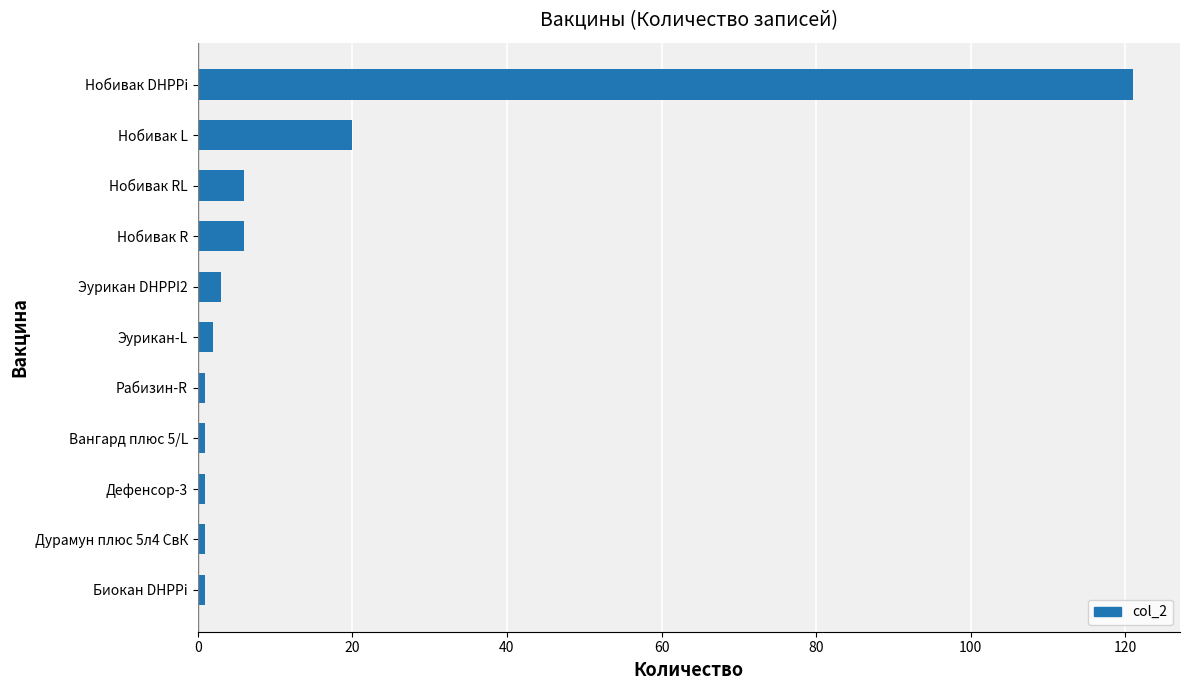

The chart shows a value of 10 at Нобивак L. True or false?

False